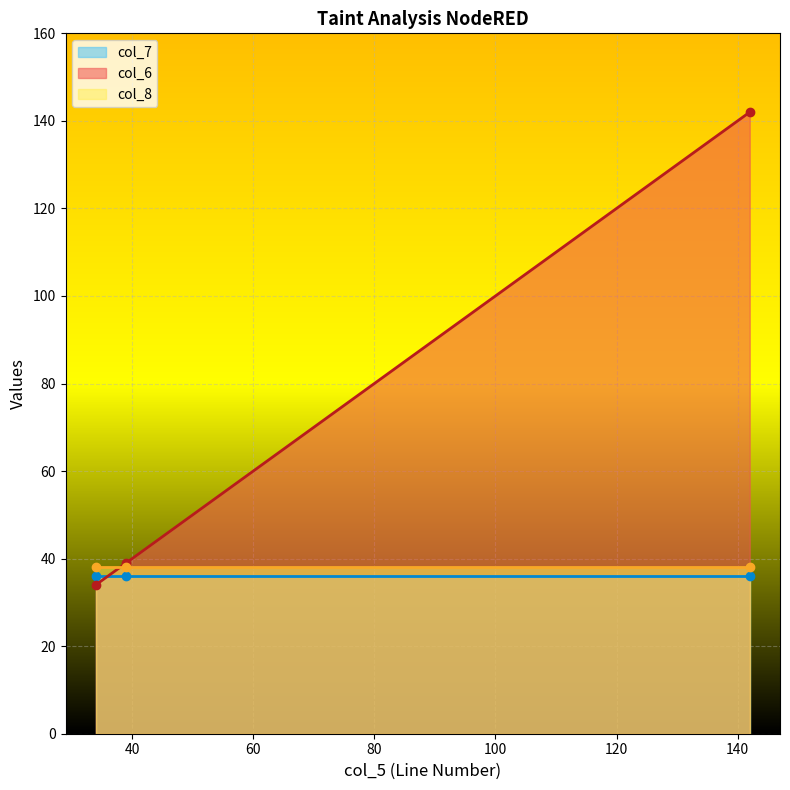

The col_7 series shows 36 at 34. True or false?

True